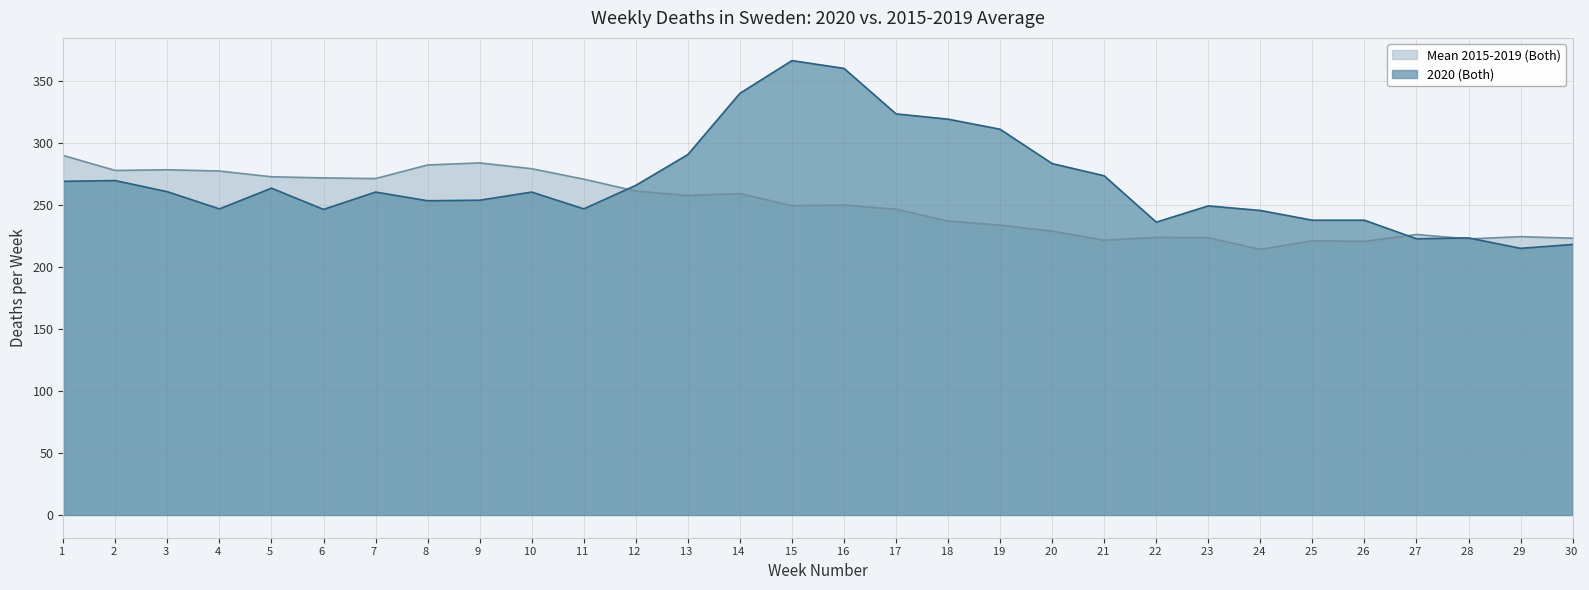

What are all the series names shown in the legend?

Mean 2015-2019 (Both), 2020 (Both)